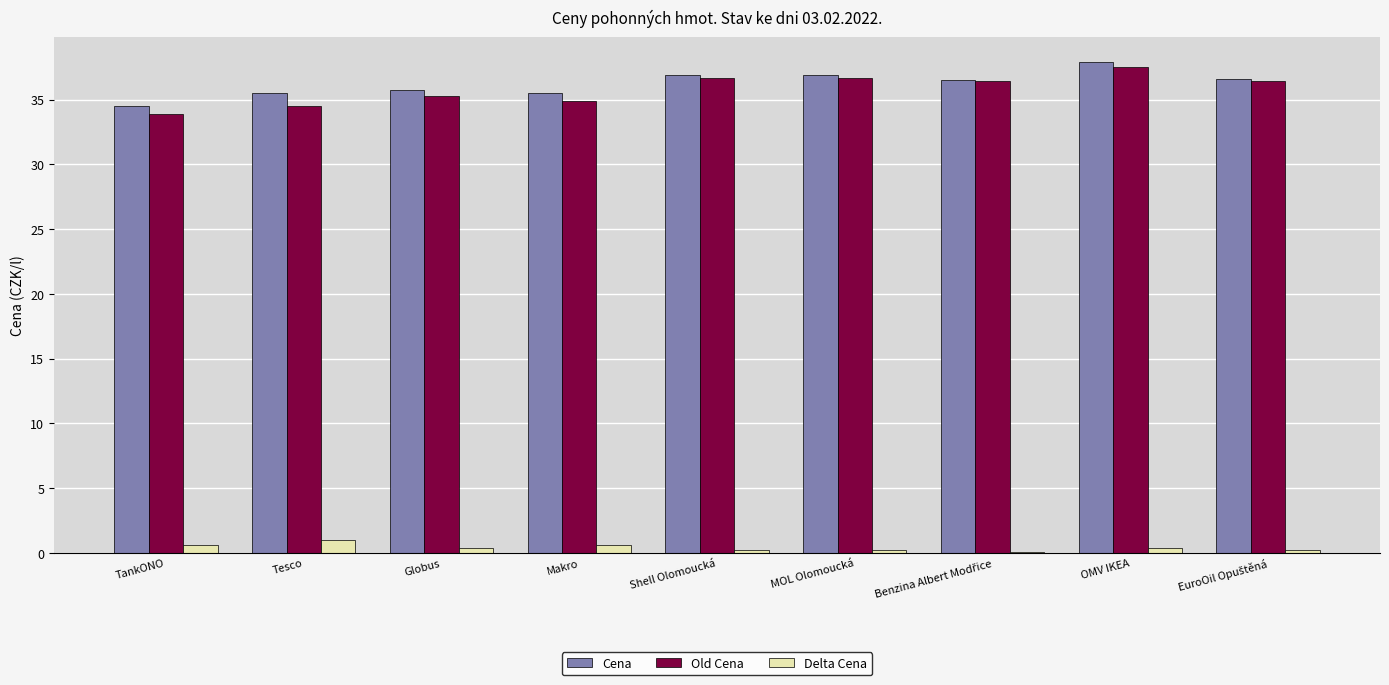

What are all the series names shown in the legend?

Cena, Old Cena, Delta Cena